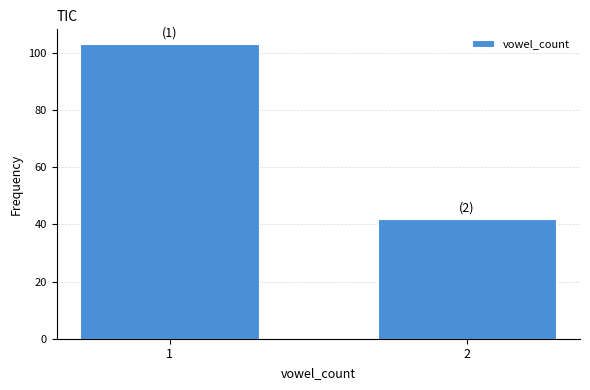

Reading right to left, transcribe all the data shown in this chart.

42	103